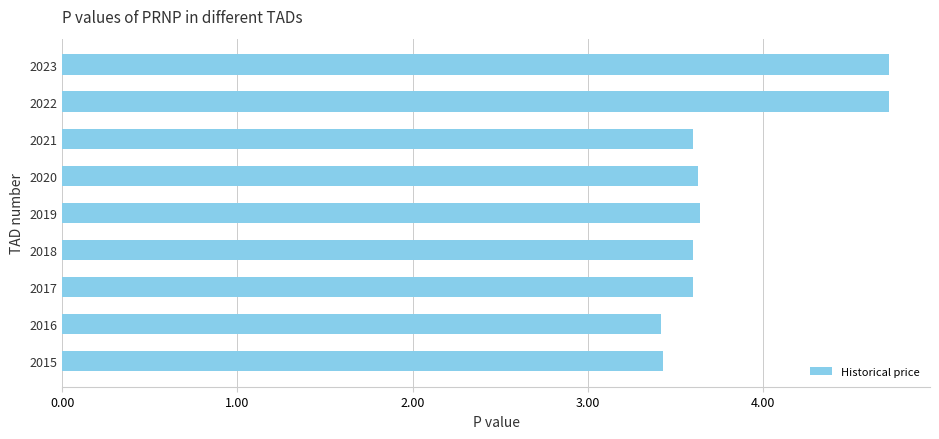

What is the difference between the second highest and minimum values?

1.3